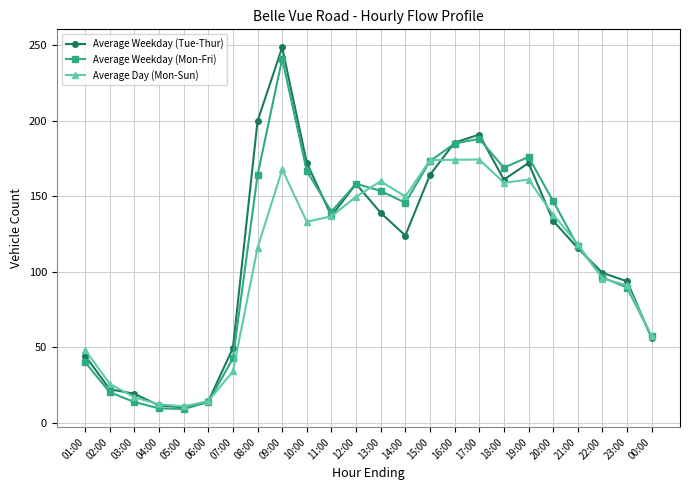

At which category does the chart reach its peak across all series?

09:00